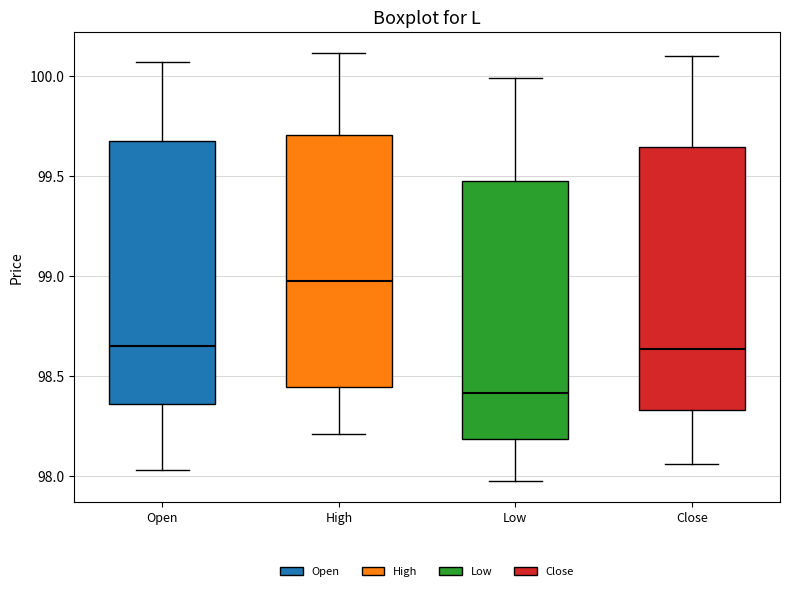

Reading left to right, transcribe this box plot: for each box, give where its median line is, the range the box spans, and where its two whiskers end, as read against the y-axis. The values are not printed on the chart, so give them approximately, as read against the axis.

Open: median 98.65, box 98.35 to 99.65, whiskers 98.05 to 100.05
High: median 98.95, box 98.45 to 99.70, whiskers 98.20 to 100.10
Low: median 98.40, box 98.20 to 99.45, whiskers 98.00 to 100.00
Close: median 98.65, box 98.35 to 99.65, whiskers 98.05 to 100.10